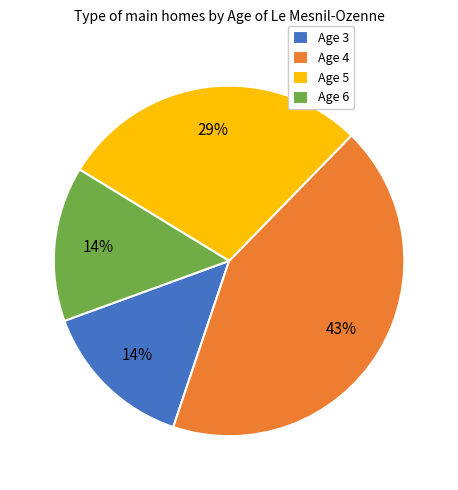

To the nearest percent, what percentage of the pie is Age 3?

14%